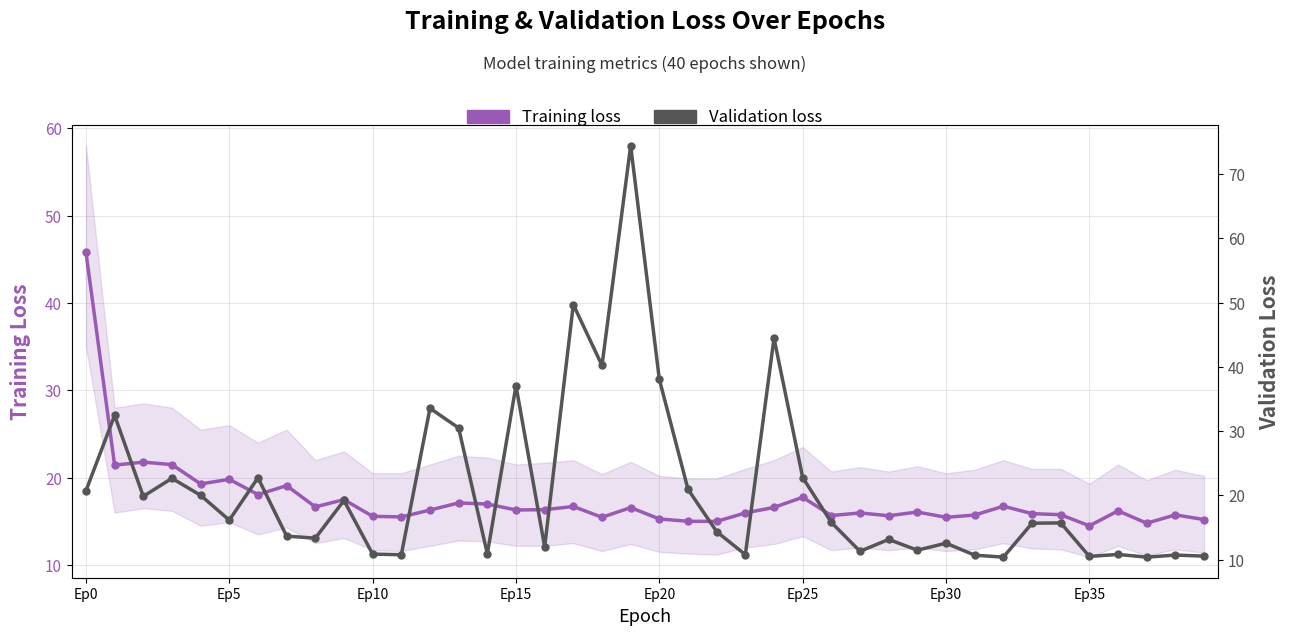

How many data points in Validation loss are above 15?

21